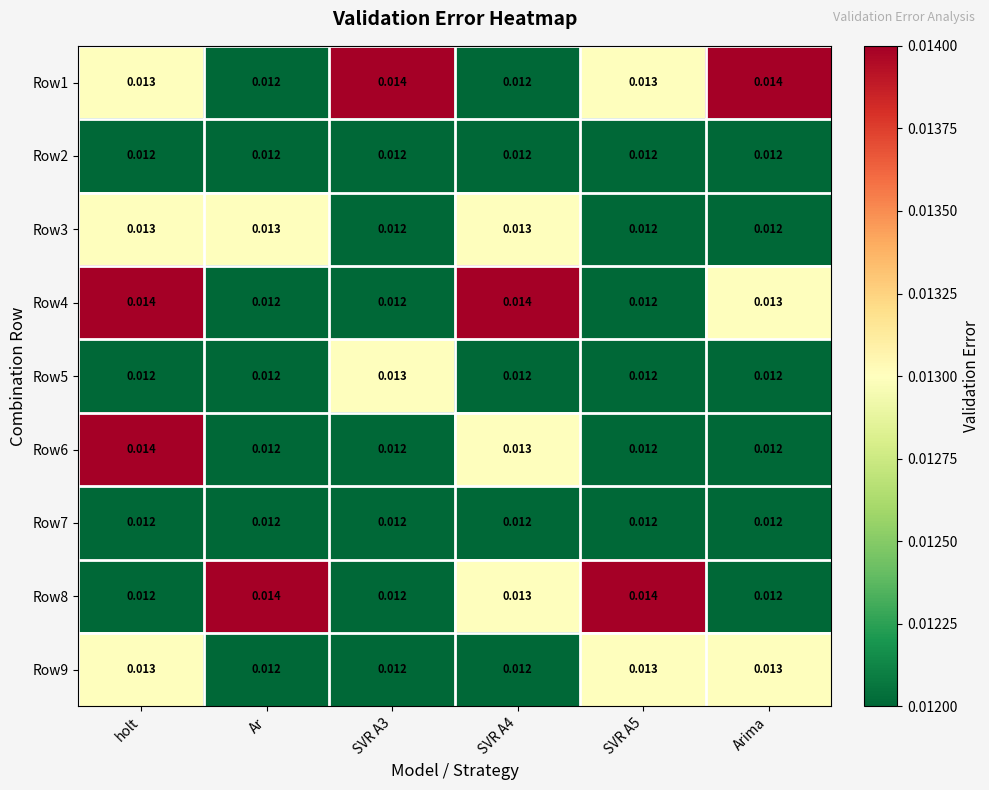

At how many categories does at least one series exceed 0?

6